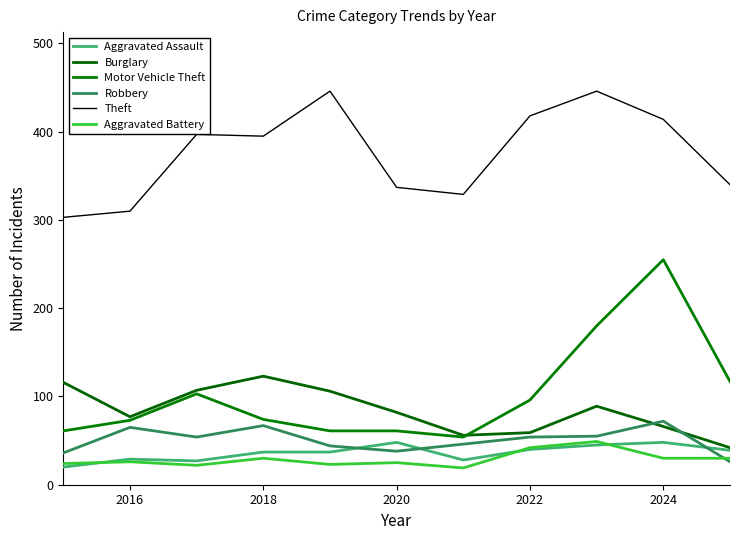

Does the chart display data point markers on the line(s)?

No